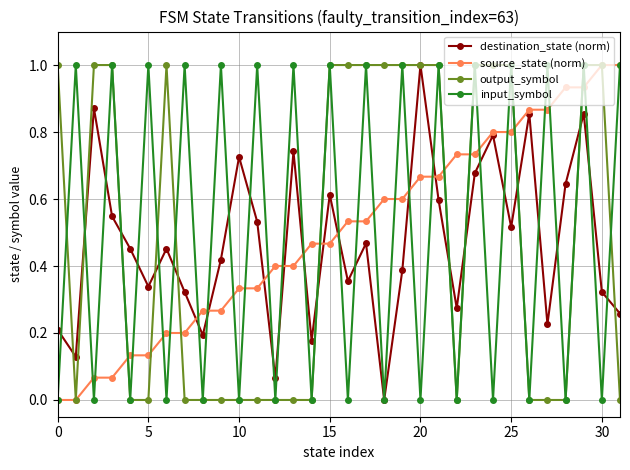

What is the highest value of the input_symbol series?

1.0